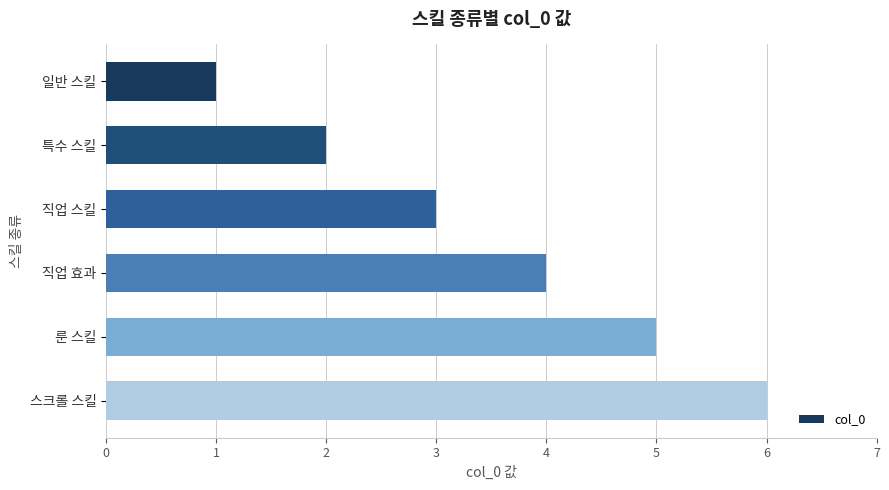

Rank the categories by value from lowest to highest.

일반 스킬, 특수 스킬, 직업 스킬, 직업 효과, 룬 스킬, 스크롤 스킬